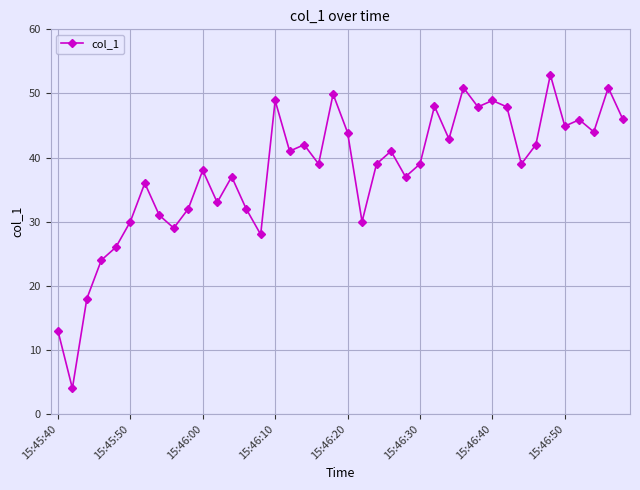

What is the difference between the maximum and second lowest values?

39.9